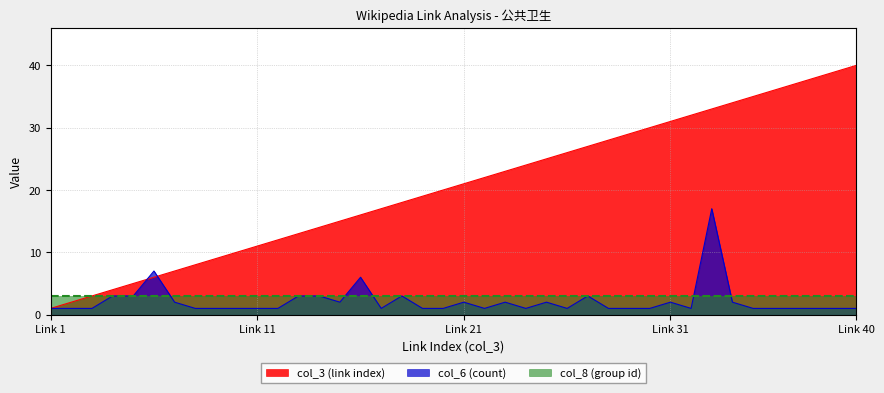

Where do col_6 (count) and col_3 (link index) first cross each other?

5 and 6